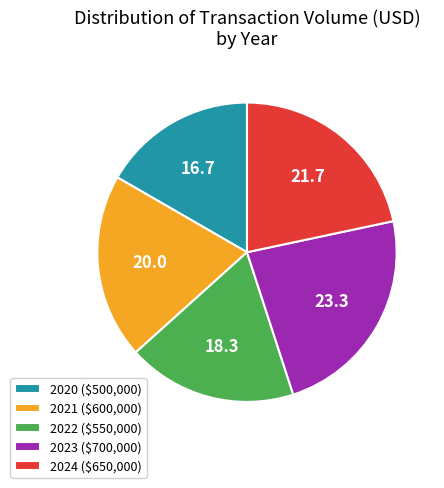

Do 2023 and 2020 together represent more than half of the pie?

No